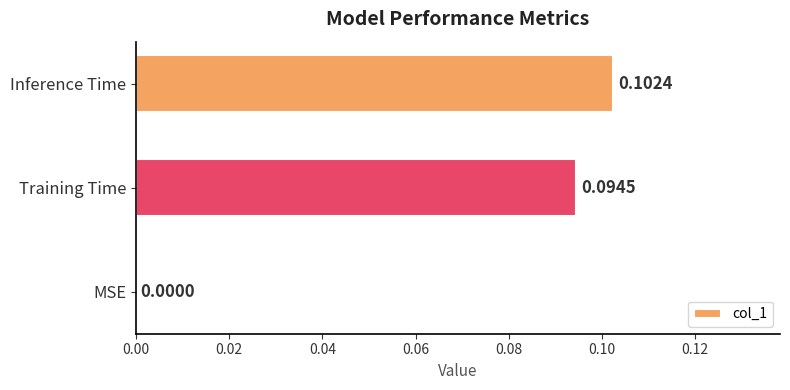

Which label corresponds to the largest value in the chart?

Inference Time